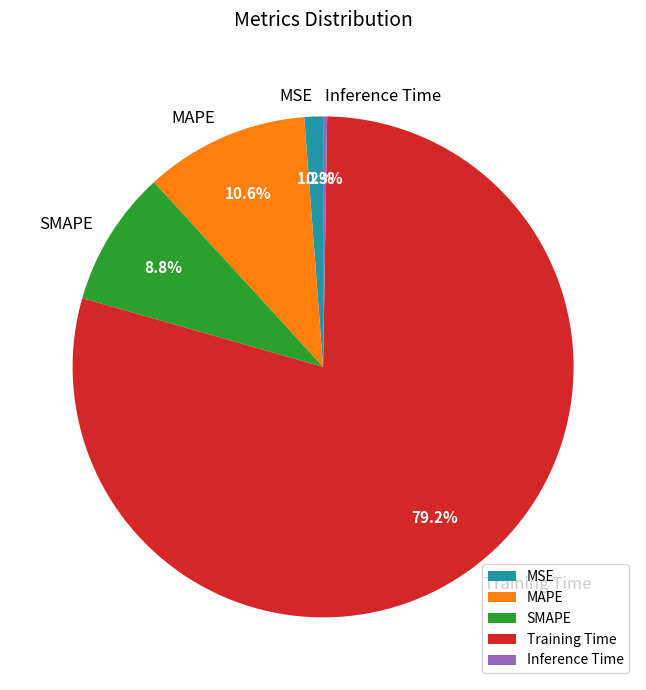

Which slice is the largest?

Training Time